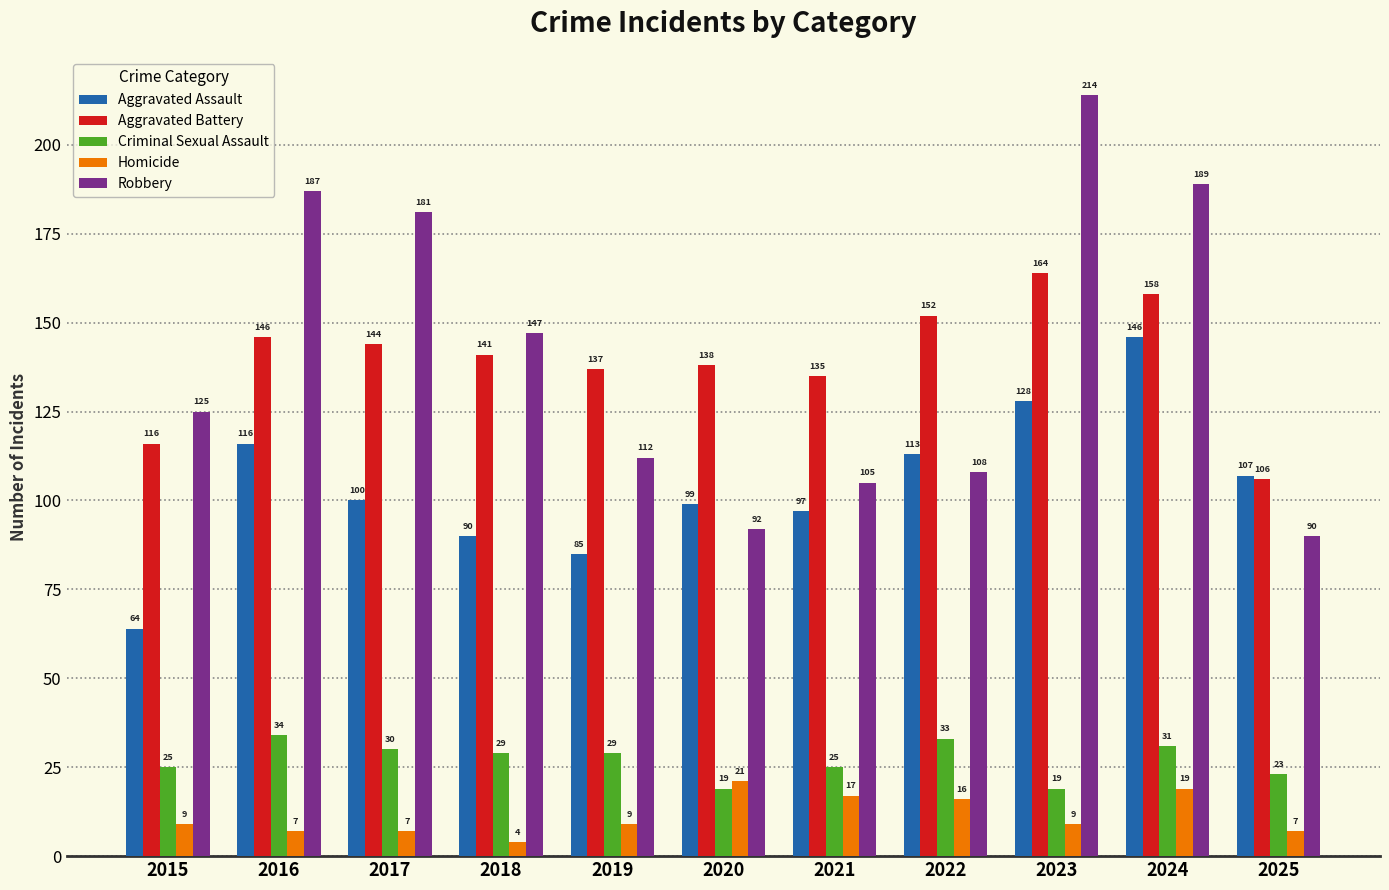

What is the value of the Criminal Sexual Assault bar at the 2nd from the left?

34